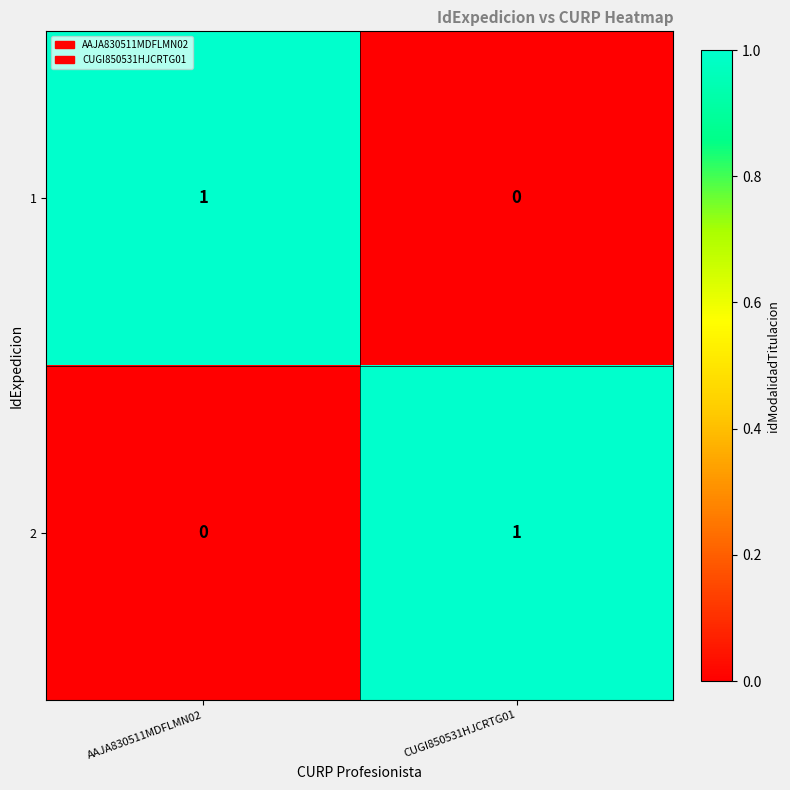

What is the greatest value displayed?

1